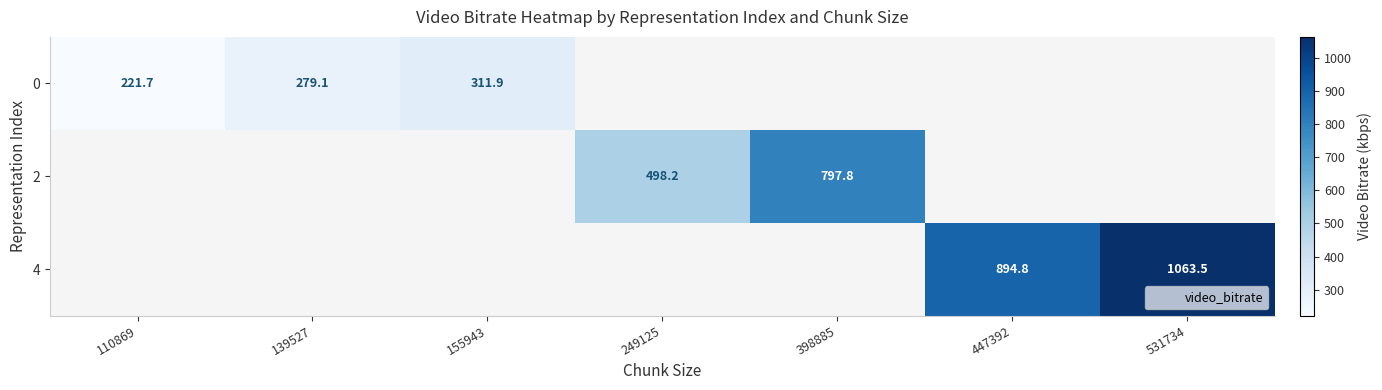

How many data points in 2 are above 498?

2